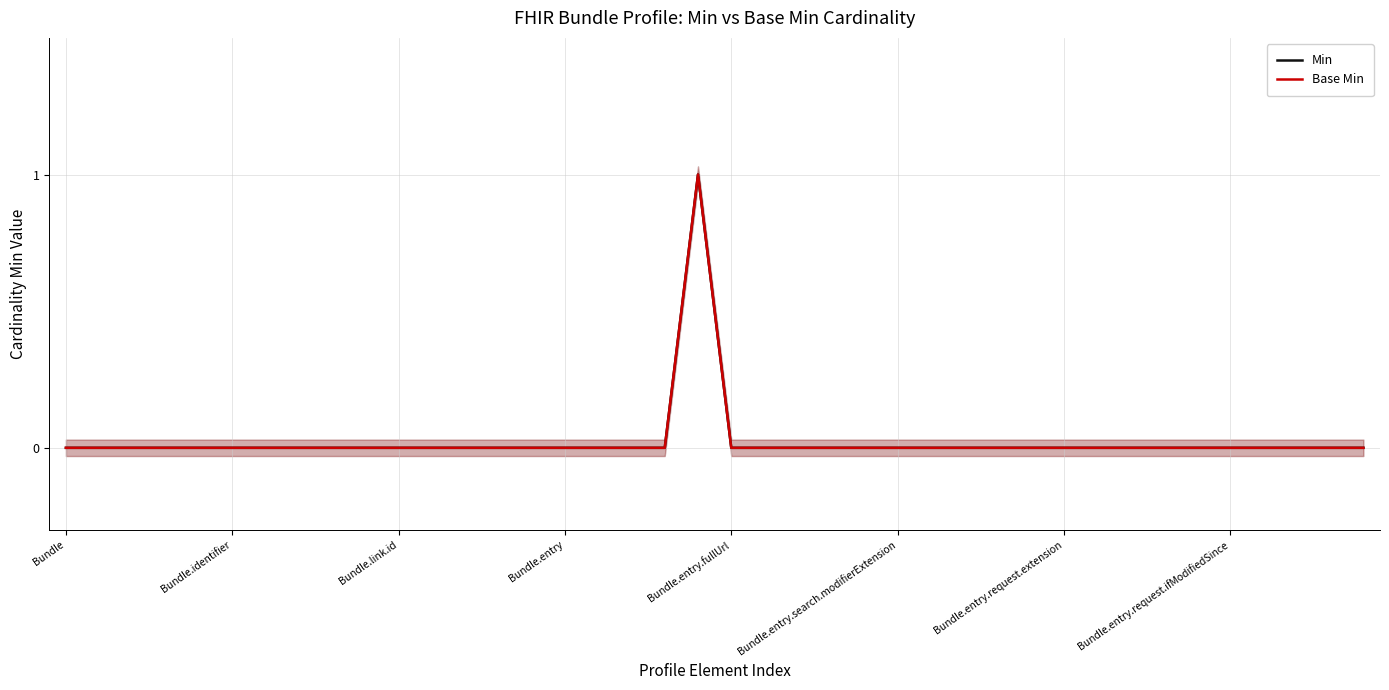

Count the number of data series in this chart.

2